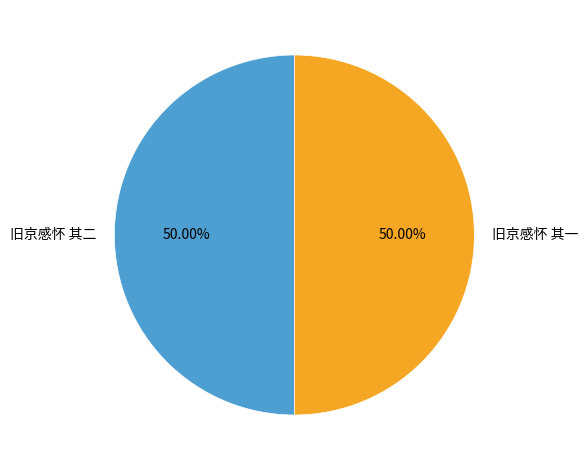

What percentage is the 旧京感怀 其二 slice, to the nearest percent?

50%